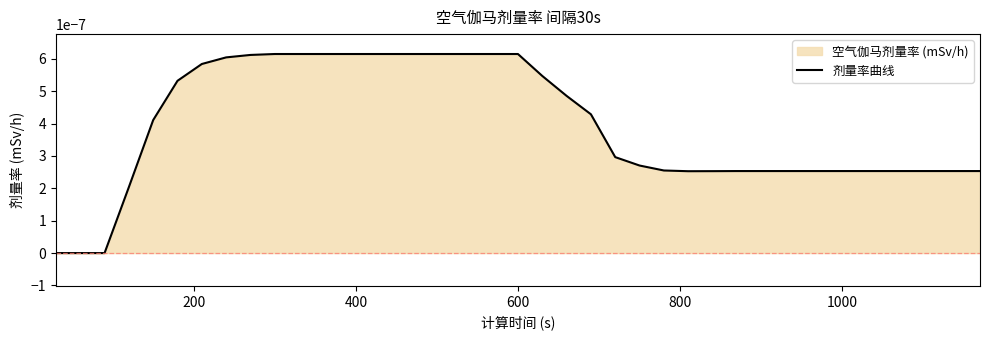

Does the chart have visible grid lines?

No